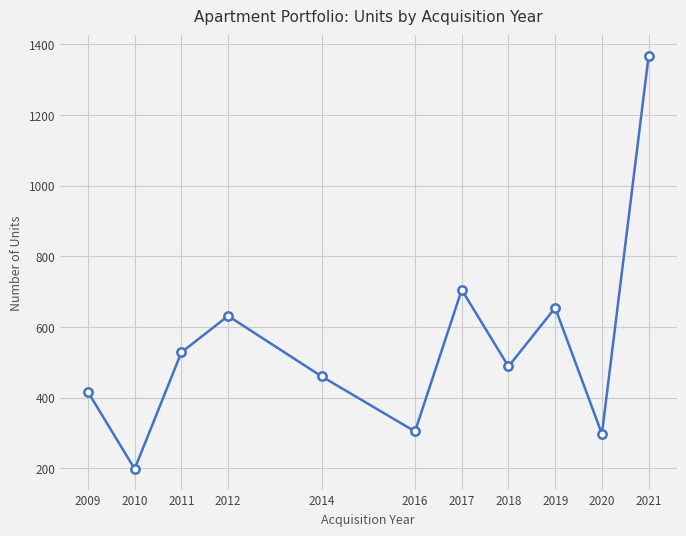

Is it true that the value at 2010 is 318?

False